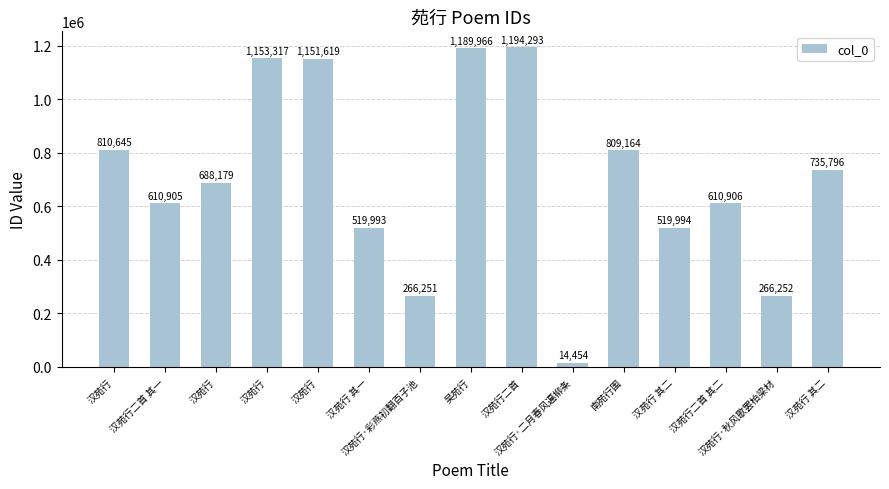

Which has a higher value, 南苑行围 or 汉苑行 其一?

南苑行围